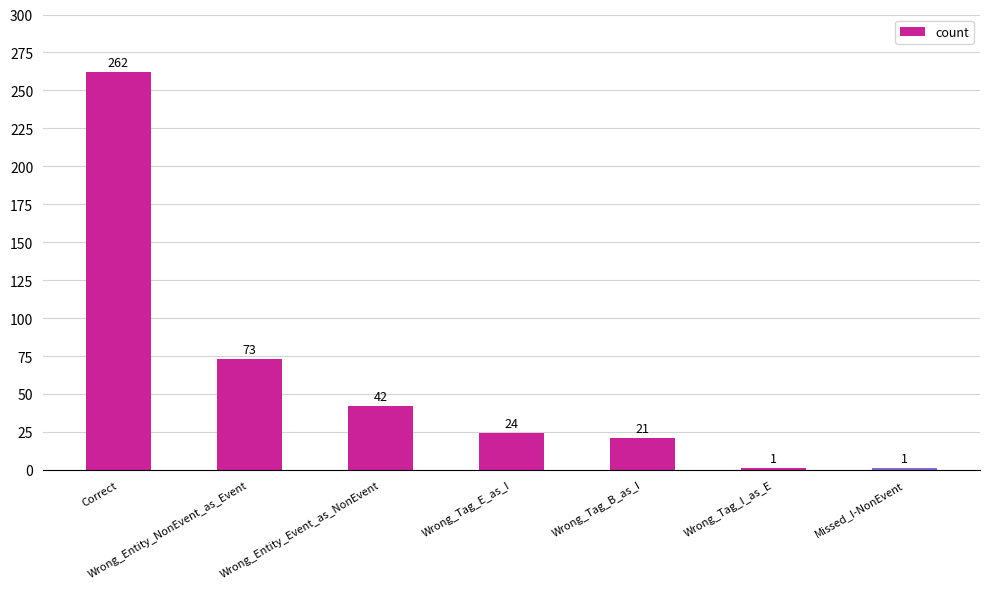

What is the label of the 2nd bar from the left?

Wrong_Entity_NonEvent_as_Event